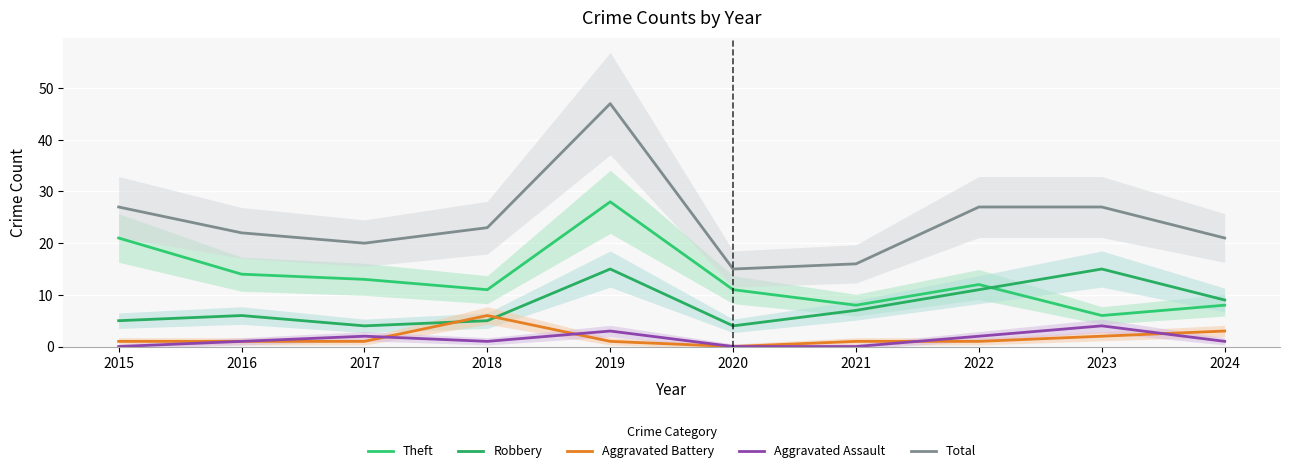

True or false: Total and Aggravated Battery intersect in this chart.

False